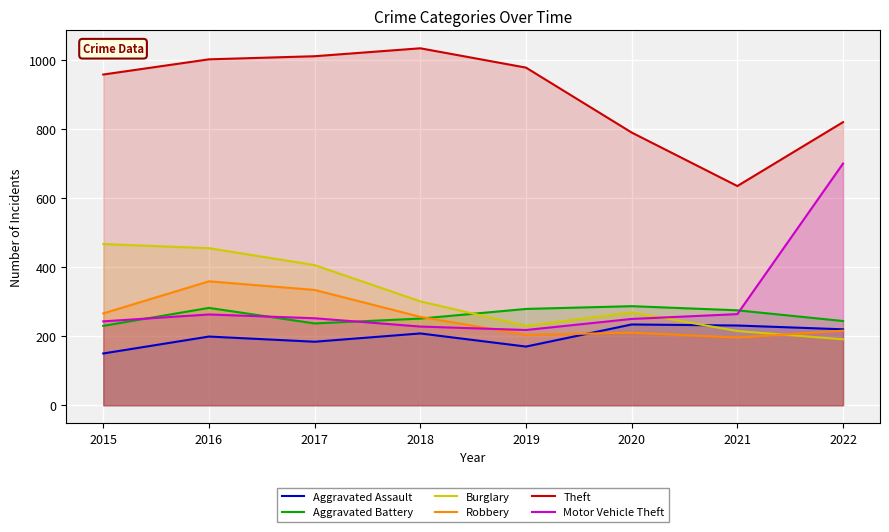

What is the difference between the maximum and second lowest values in the Burglary series?

252